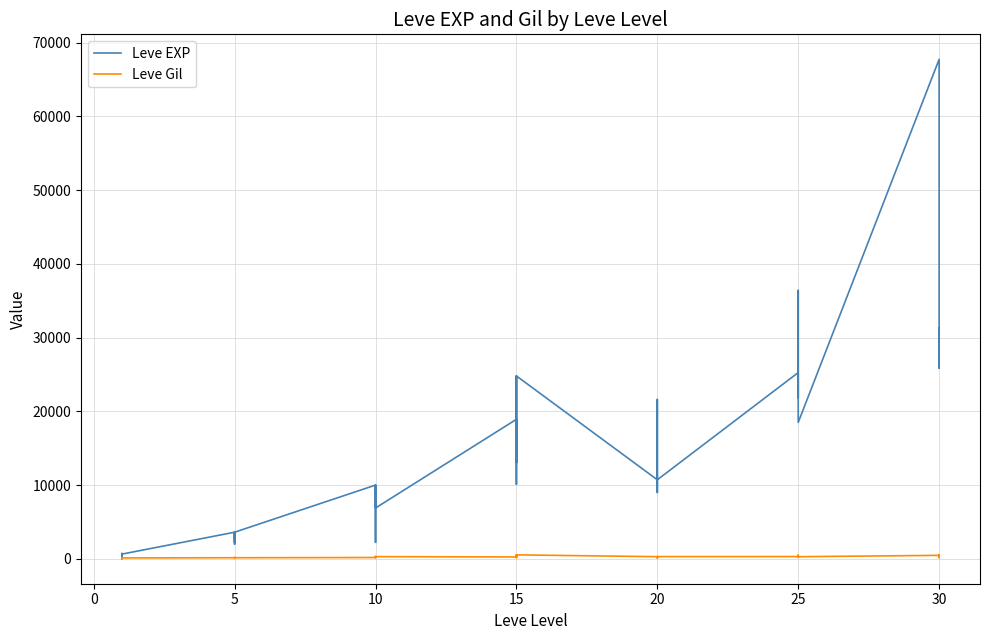

What is the lowest value of the Leve Gil series?

105